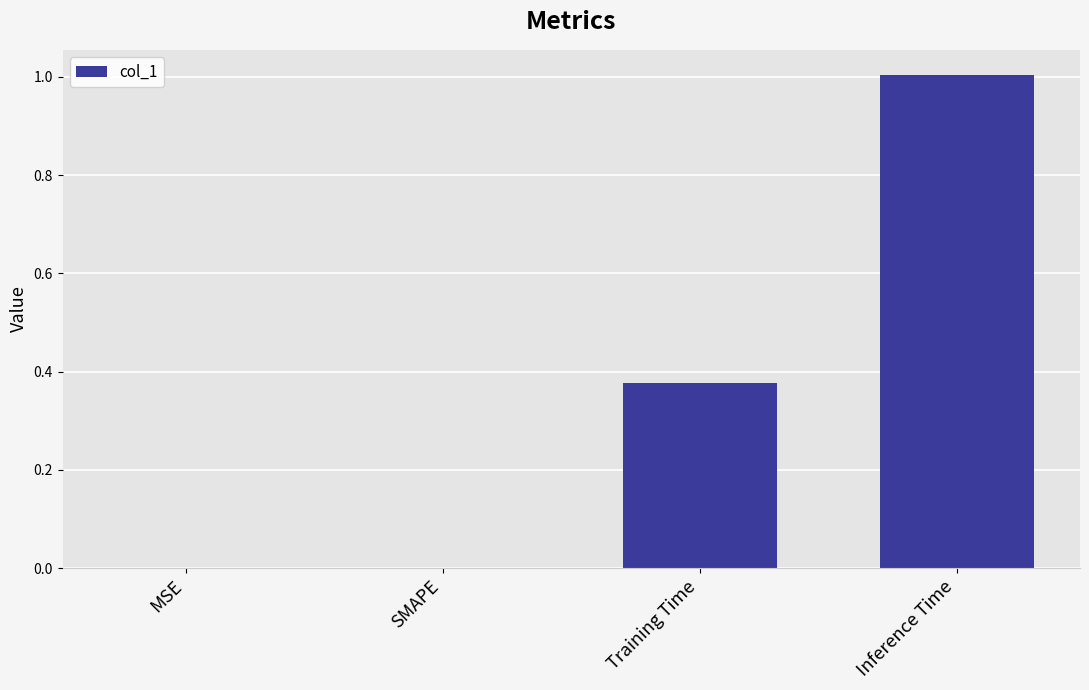

Which has a higher value, Training Time or Inference Time?

Inference Time